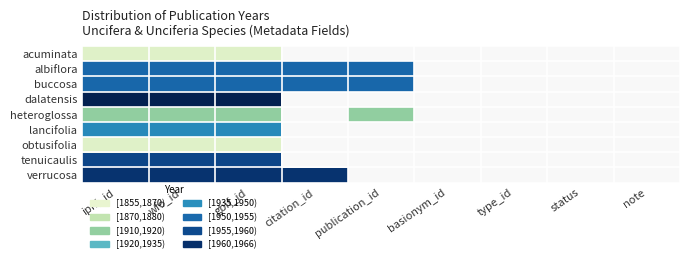

What is the minimum value shown in the chart?

1858.0